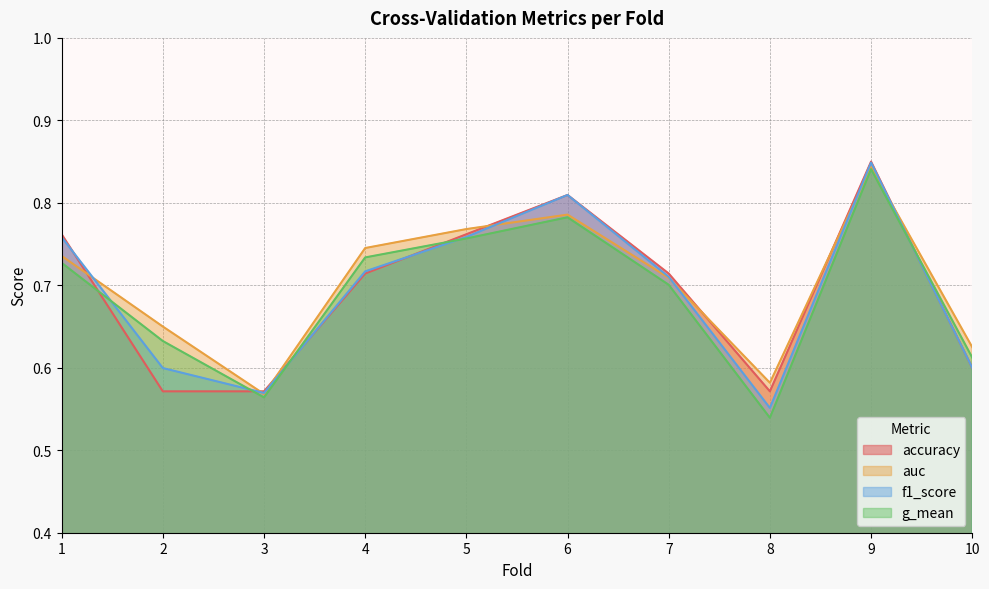

Which series has the largest range (max minus min)?

g_mean